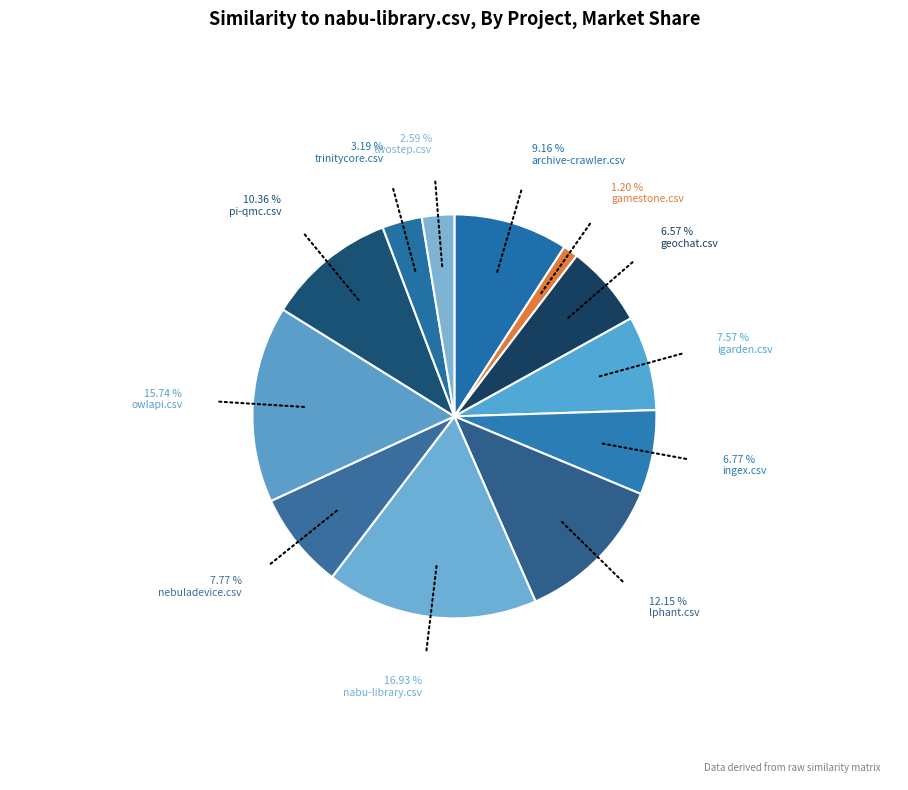

To the nearest percent, what is the difference between the twostep.csv and geochat.csv slice percentages?

4%